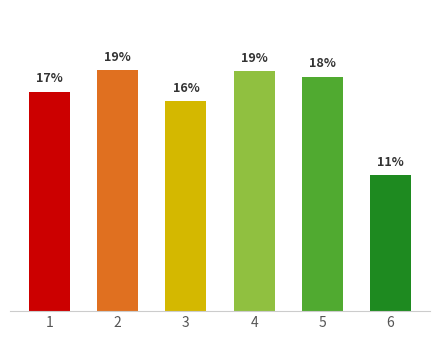

What is the sum of all values?

100.0